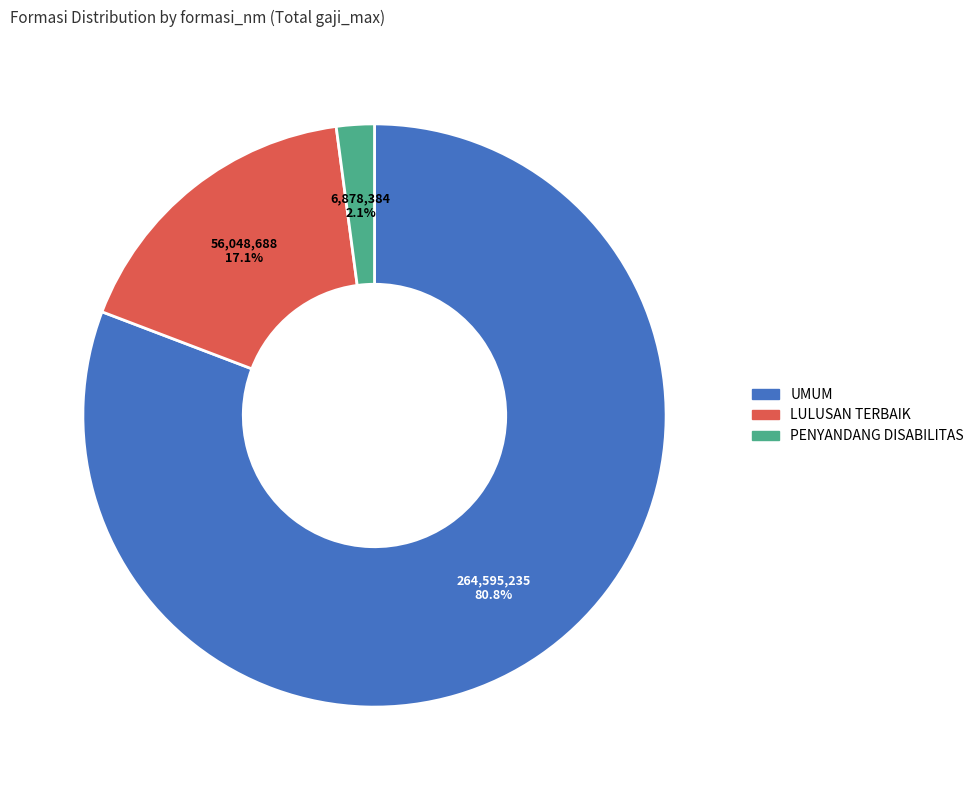

Count the number of slices in the pie.

3